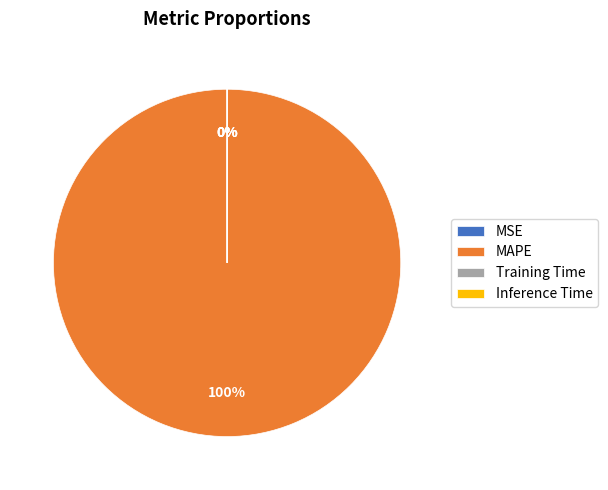

What percentage is the MAPE slice, to the nearest percent?

100%